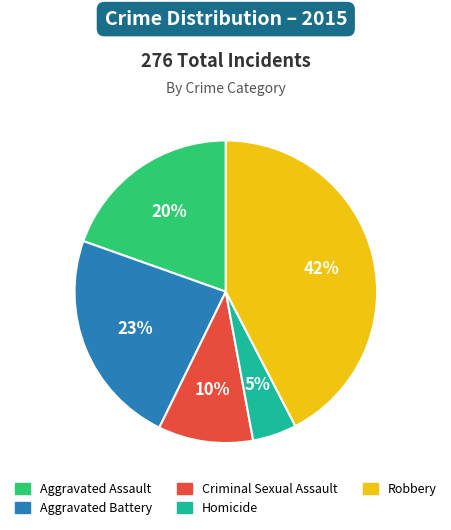

Which category has the smallest portion of the pie?

Homicide